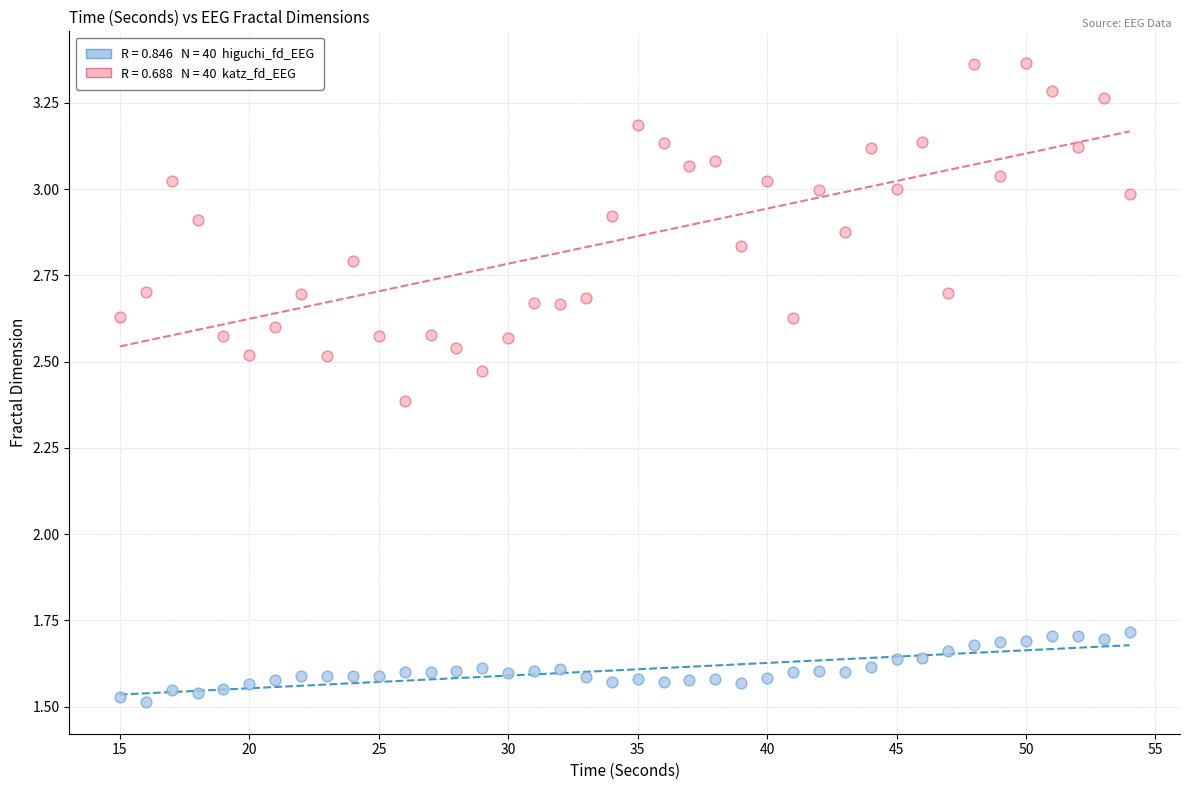

Across all data points, what is the range of Y values (max minus min)?

1.9